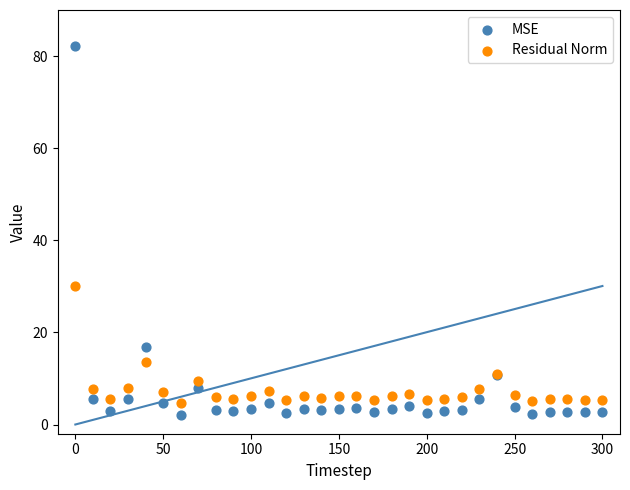

Which series contains the highest Y value?

MSE